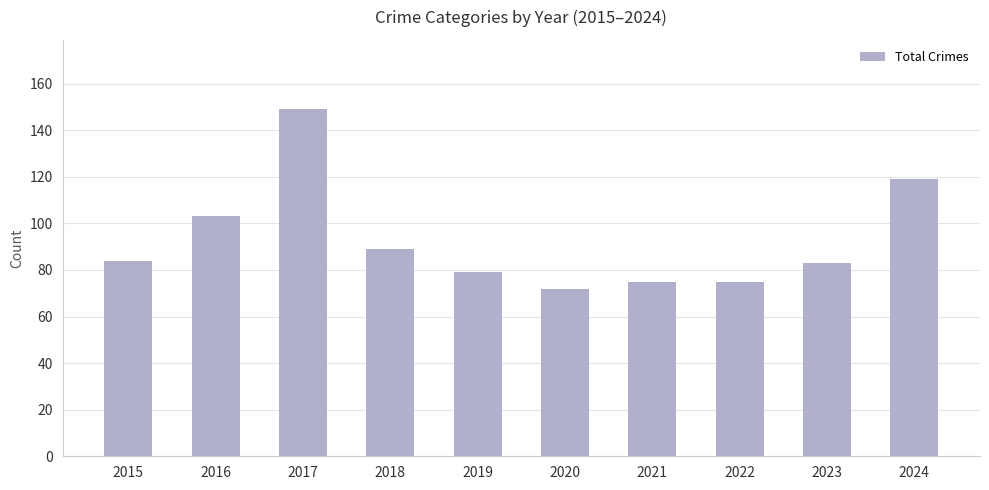

How many distinct data groups are displayed?

1